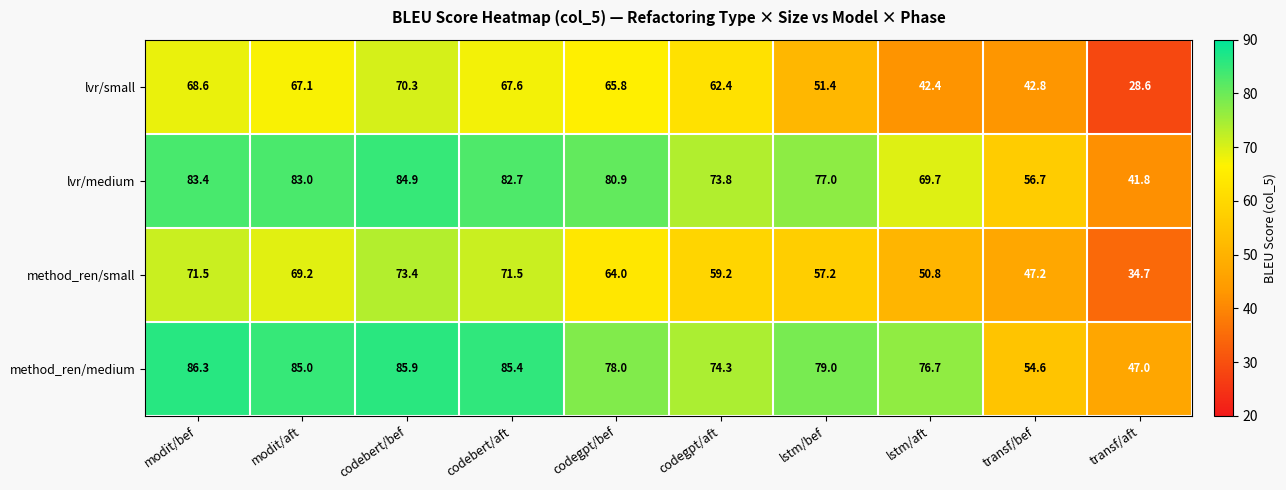

The value of lvr/medium at modit/aft is 83.0. True or false?

True